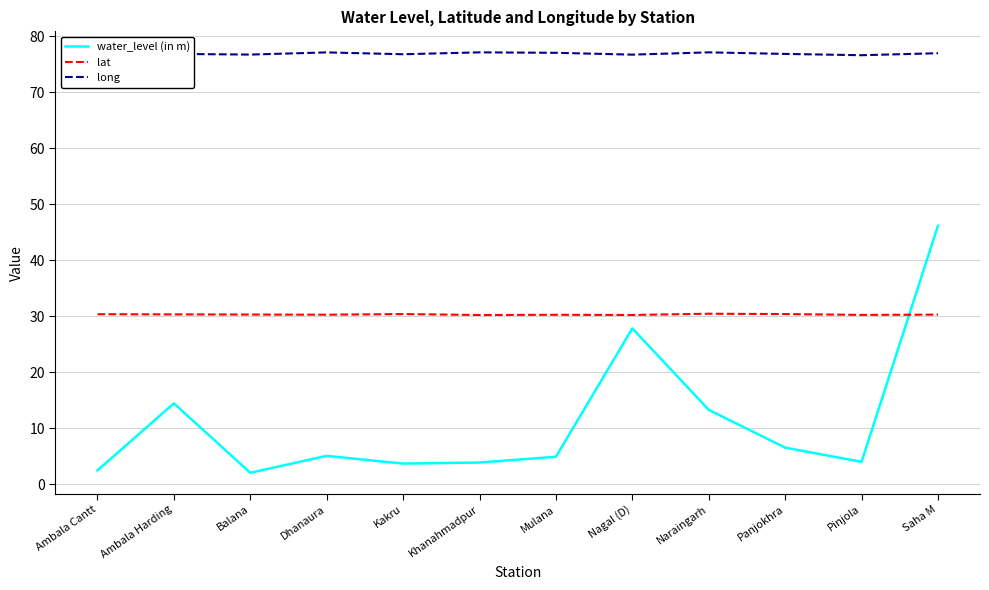

What is the total value across all series at Mulana?

112.3